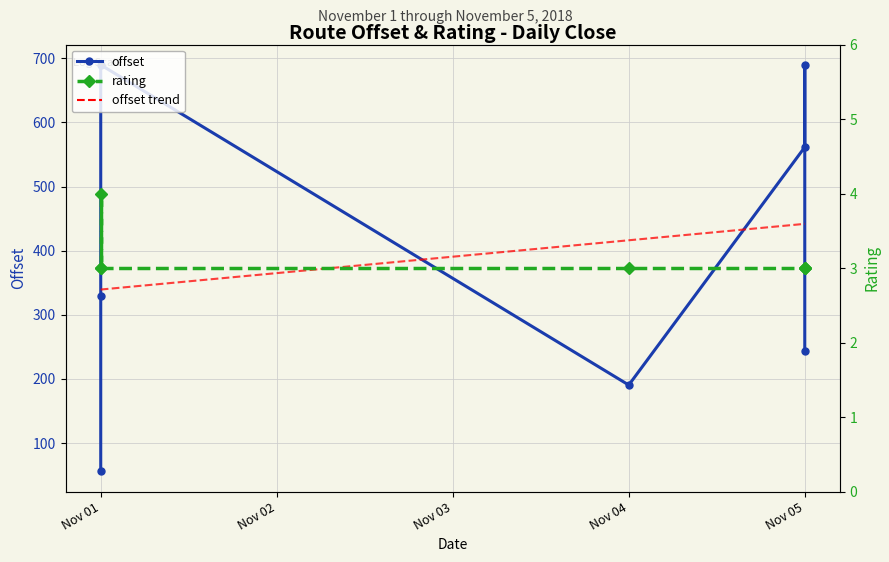

True or false: offset trend and rating intersect in this chart.

False